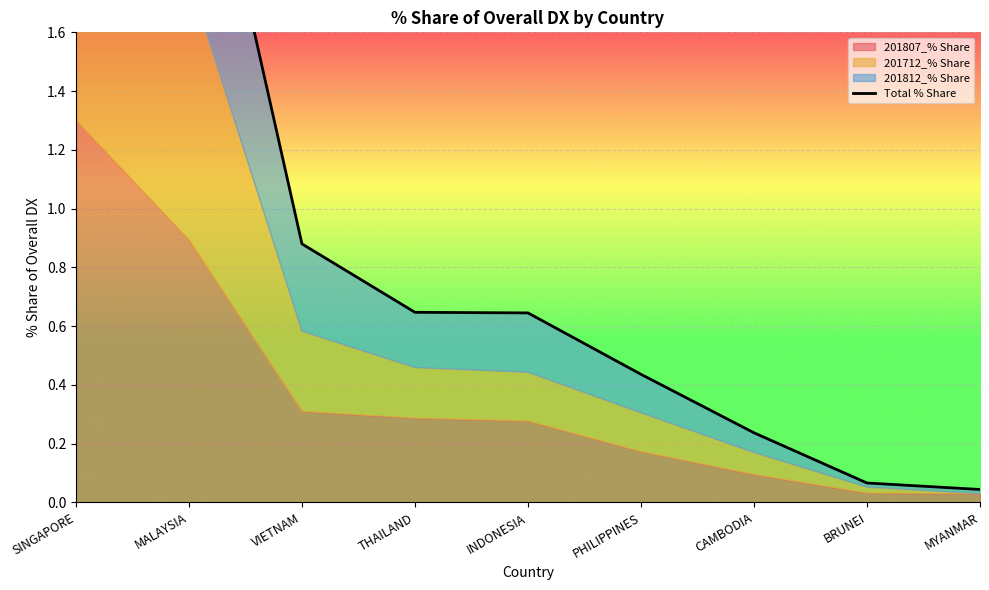

Reading right to left, list all the values displayed in this chart.

0.0	0.1	0.2	0.4	0.6	0.6	0.9	2.6	3.7